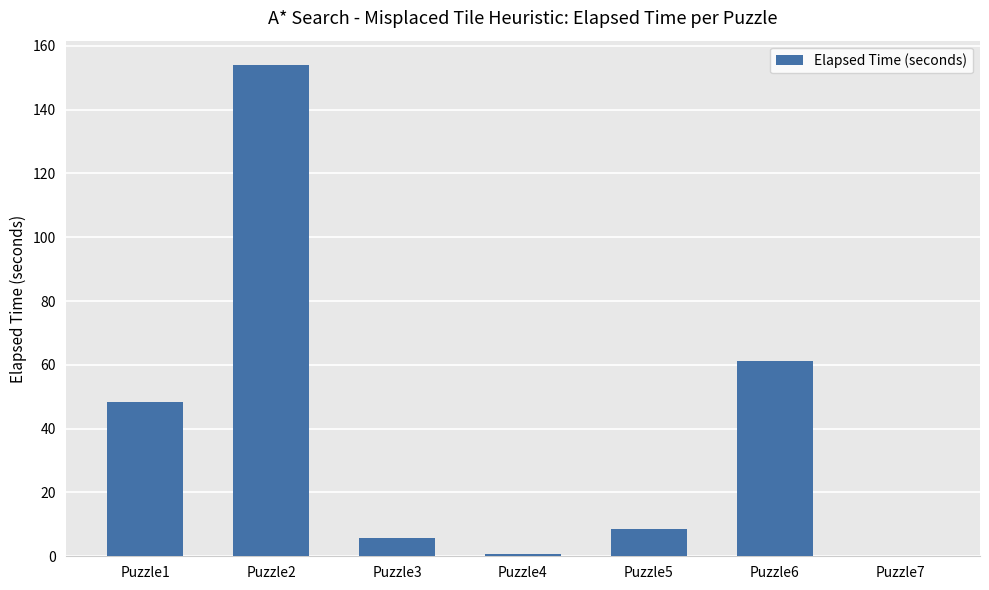

Are the bars horizontal?

No